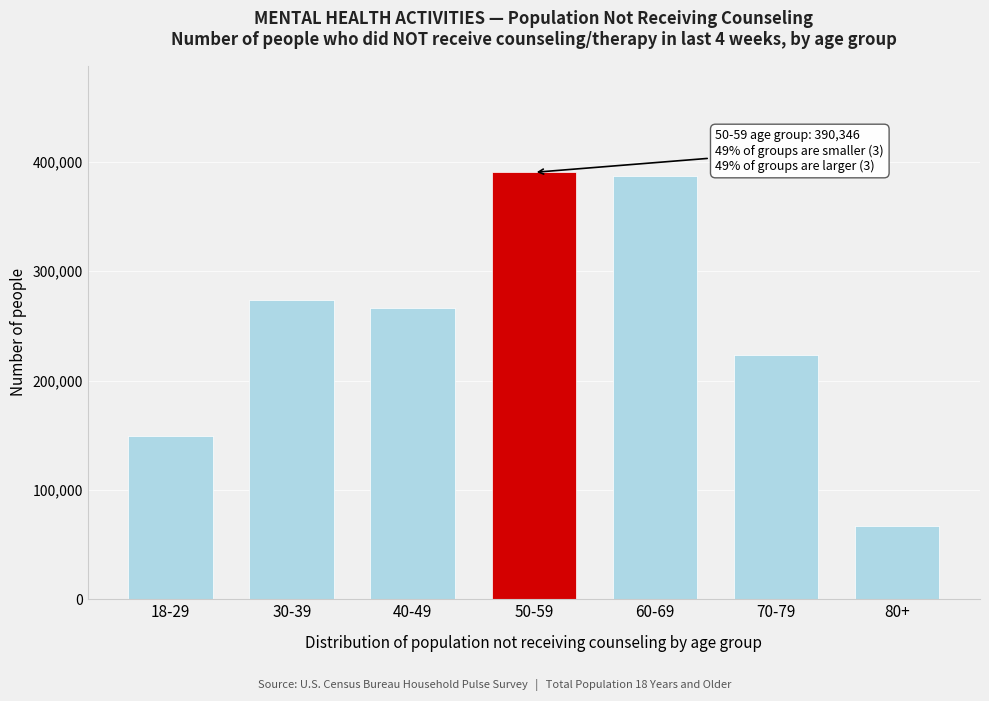

Reading right to left, what are all the values shown in this chart?

66633	223710	387300	390346	265883	273559	149216